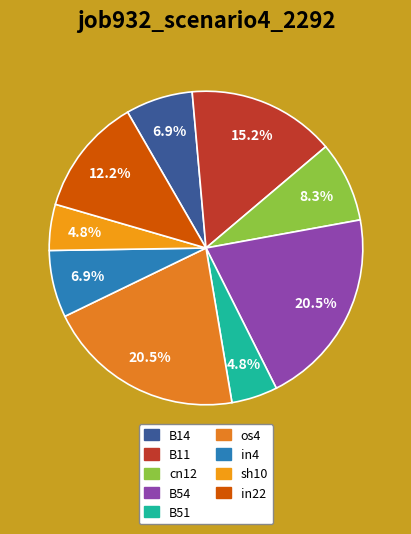

The in22 slice represents 12% of the pie. True or false?

True